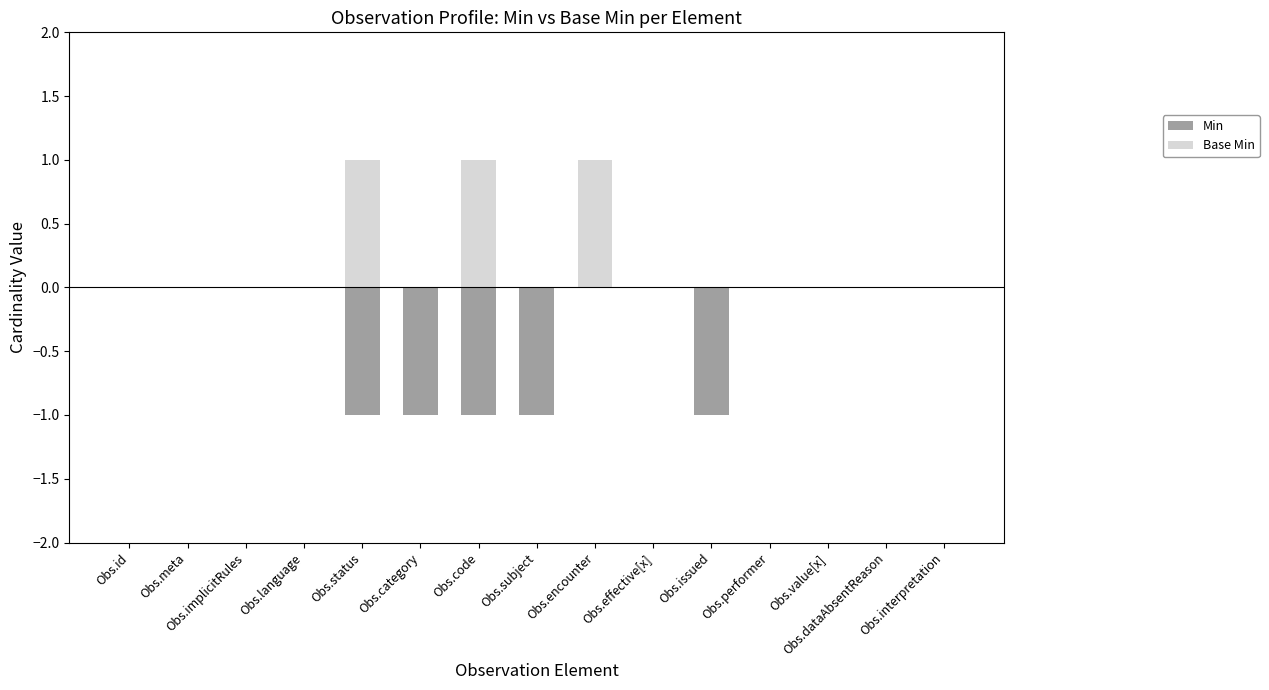

Where is Base Min nearest to the value 0?

Obs.id